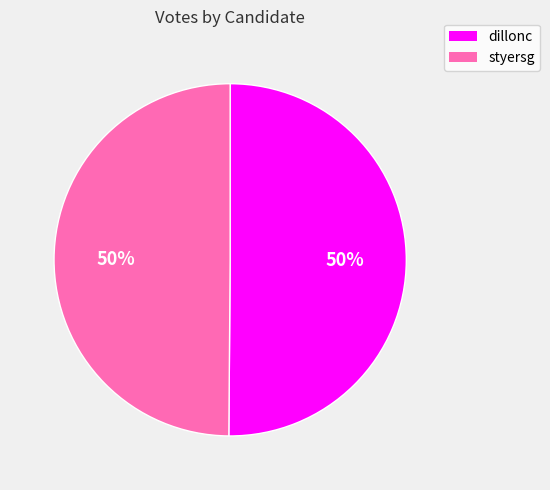

Approximately how many times larger is the value at styersg compared to dillonc?

1.0